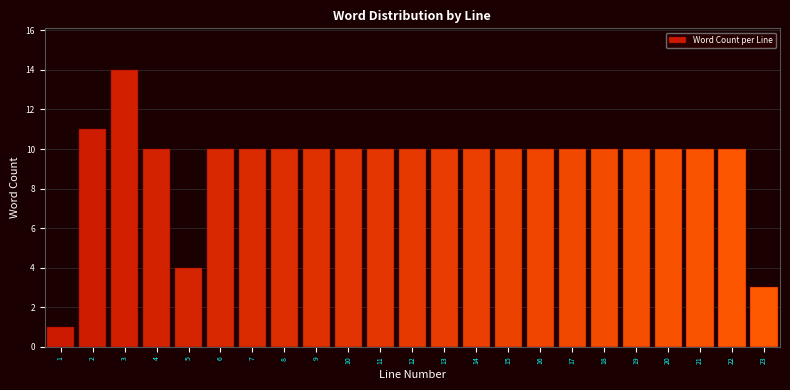

Reading left to right, extract all data points from this chart.

1=1	2=11	3=14	4=10	5=4	6=10	7=10	8=10	9=10	10=10	11=10	12=10	13=10	14=10	15=10	16=10	17=10	18=10	19=10	20=10	21=10	22=10	23=3